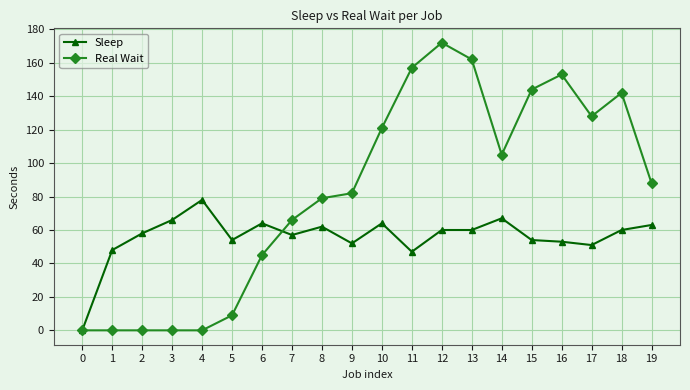

What is the total value across all series at 18?

202